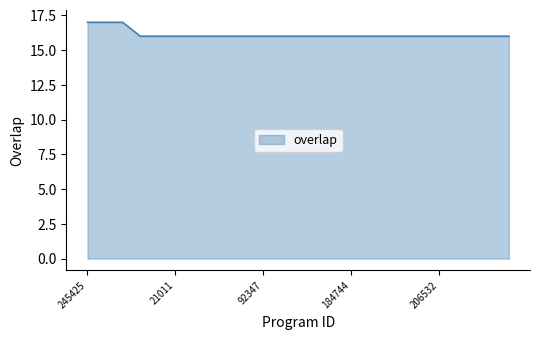

What is the minimum value shown in the chart?

16